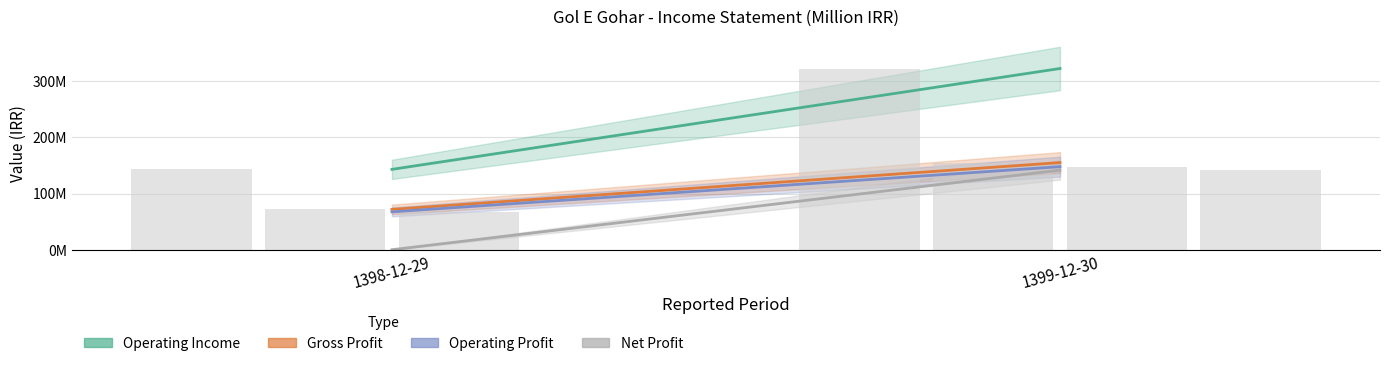

What is the difference between the gross_profit values at 1398-12-29 and 1399-12-30?

83333990